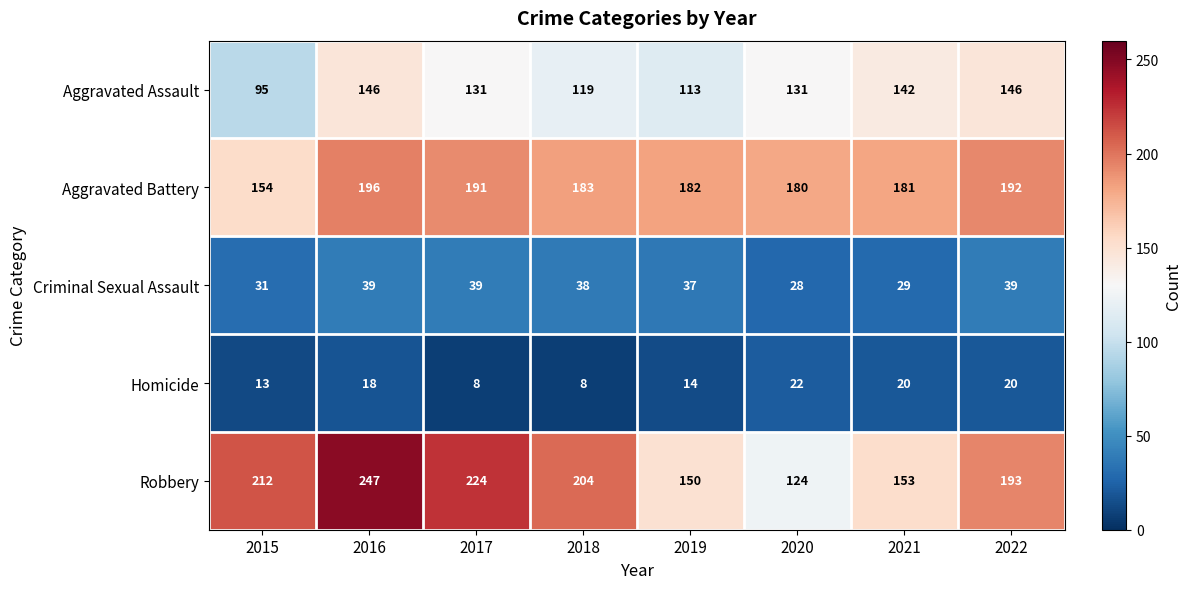

The Robbery series shows 56 at 2021. True or false?

False